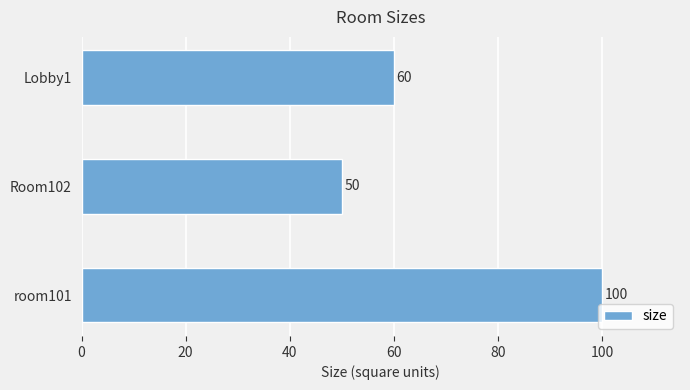

What is the smallest value displayed?

50